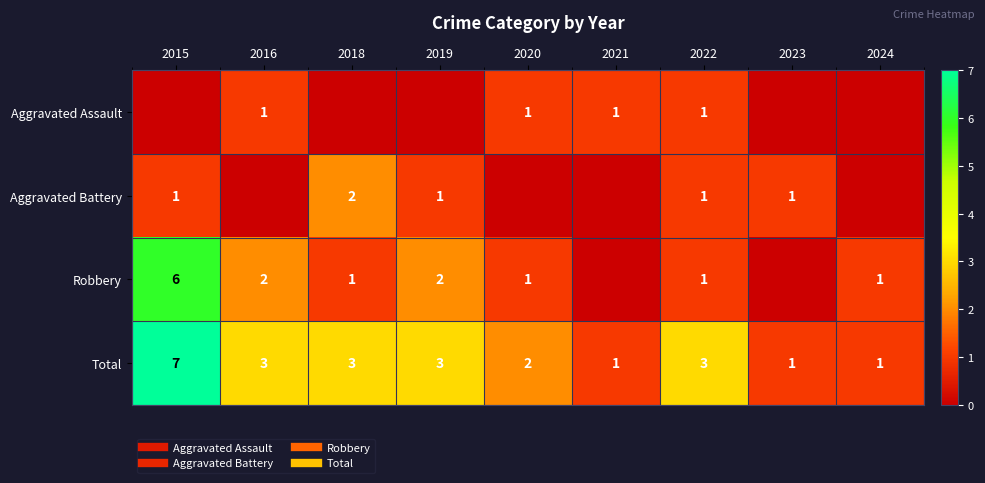

What is the approximate value of Aggravated Assault at 2022?

1